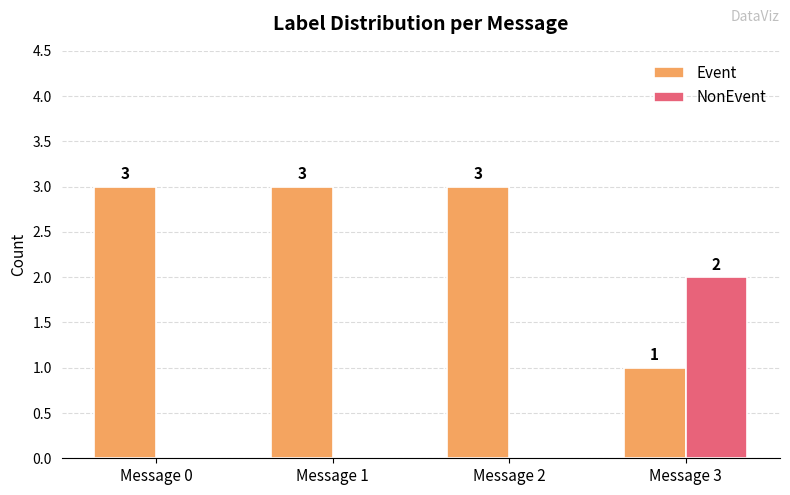

Which category has the highest value in the NonEvent series?

Message 3